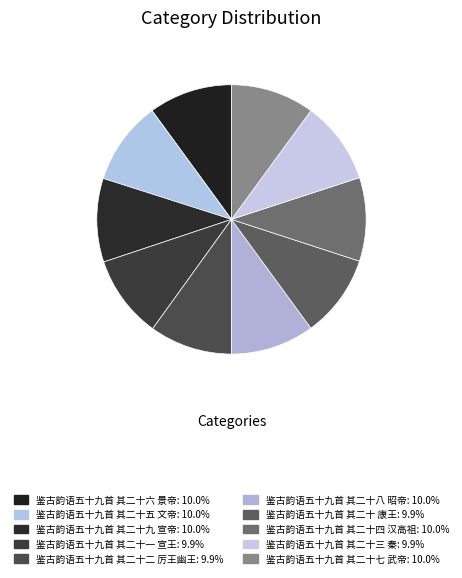

What is the largest slice in the pie chart?

鉴古韵语五十九首 其二十九 宣帝